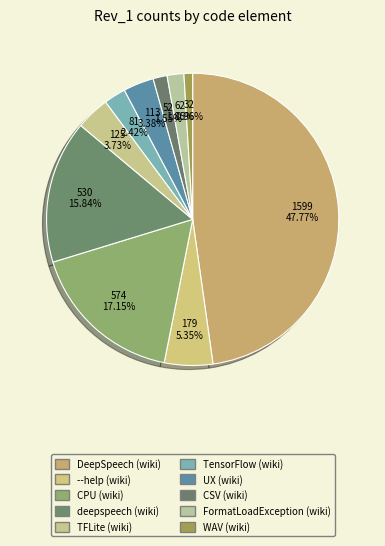

Which slice is the largest?

DeepSpeech (wiki)